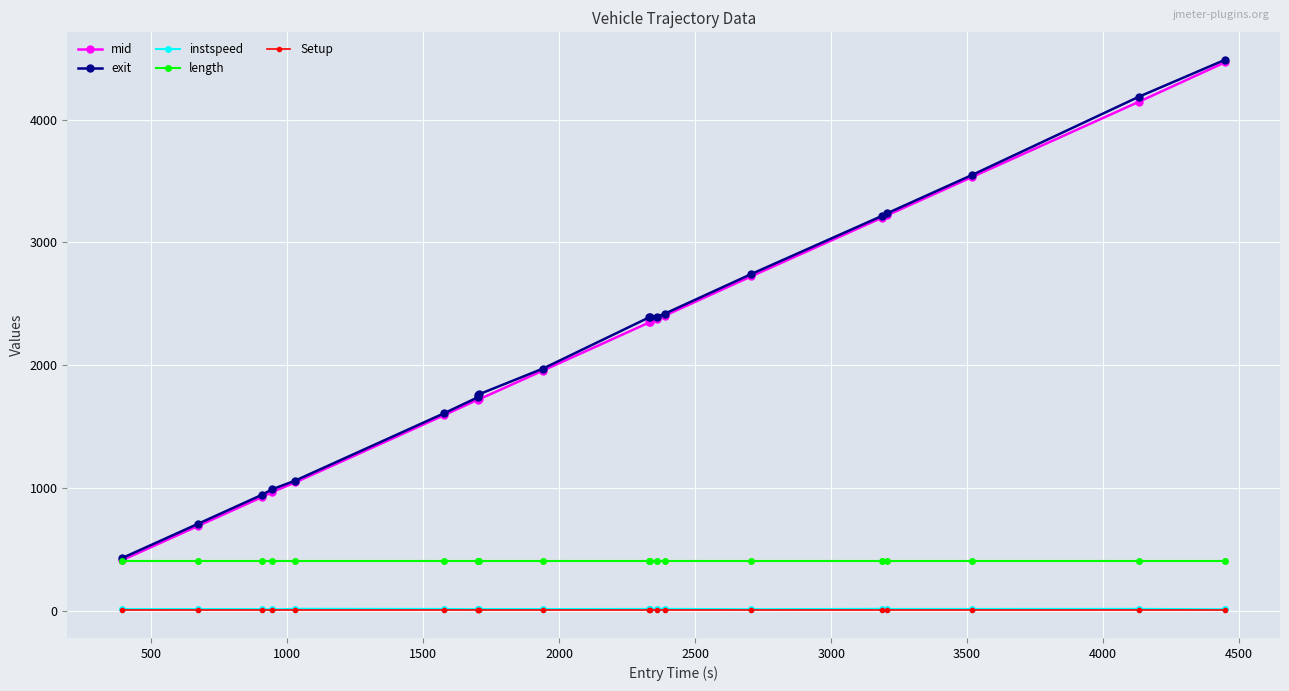

How many values in the instspeed series exceed 12?

11